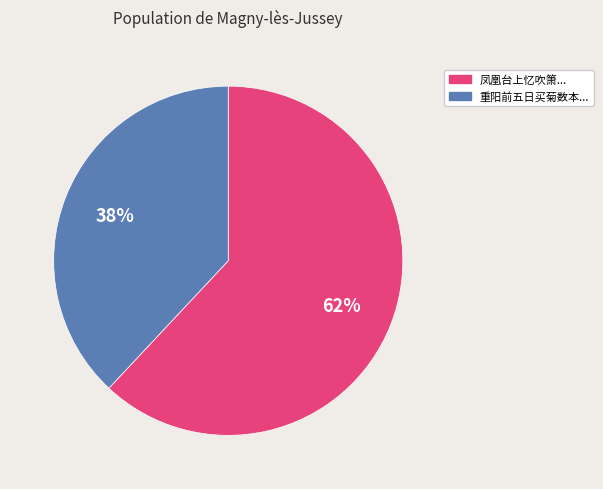

Is there any slice that represents more than half of the pie?

Yes